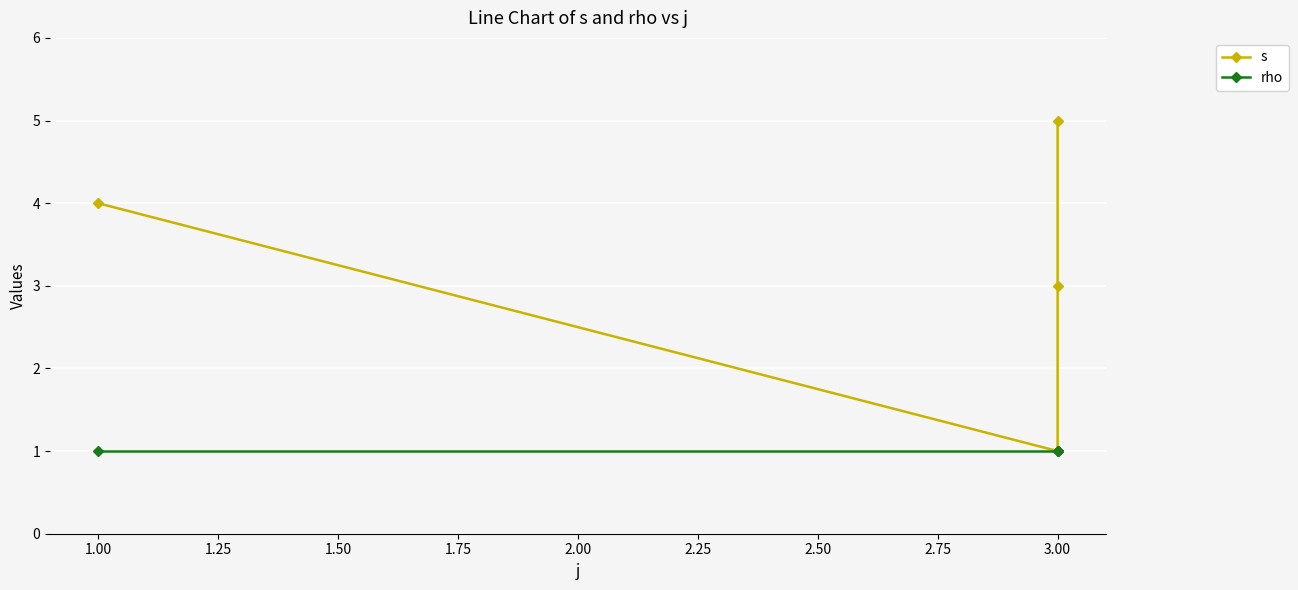

Reading right to left, what are all the values shown in this chart?

s: 5	3	1	4
rho: 1	1	1	1